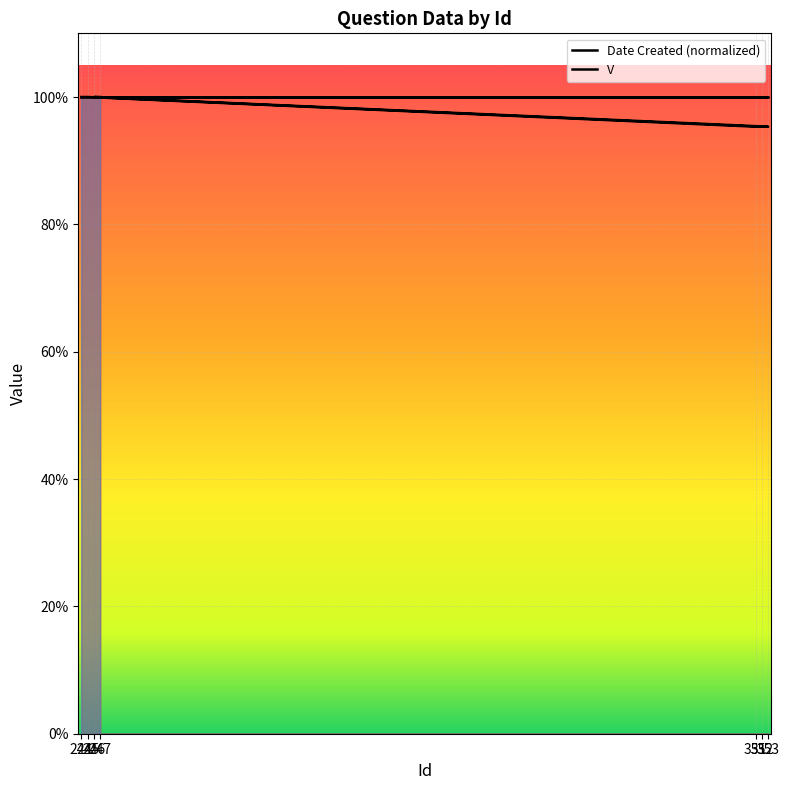

Is this an area chart (filled region under the line)?

No